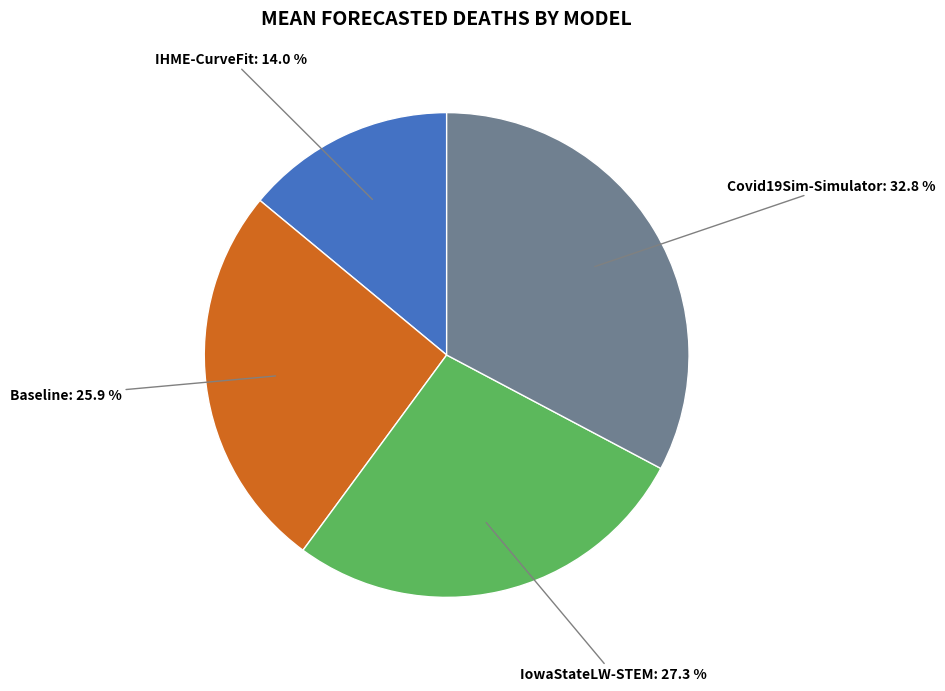

Does any single category account for the majority?

No